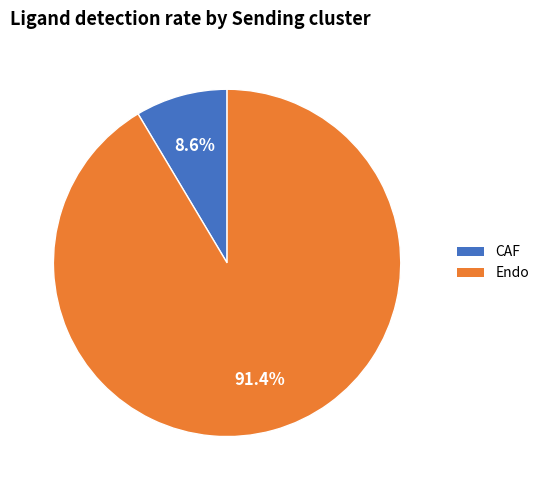

Is there any slice that represents more than half of the pie?

Yes